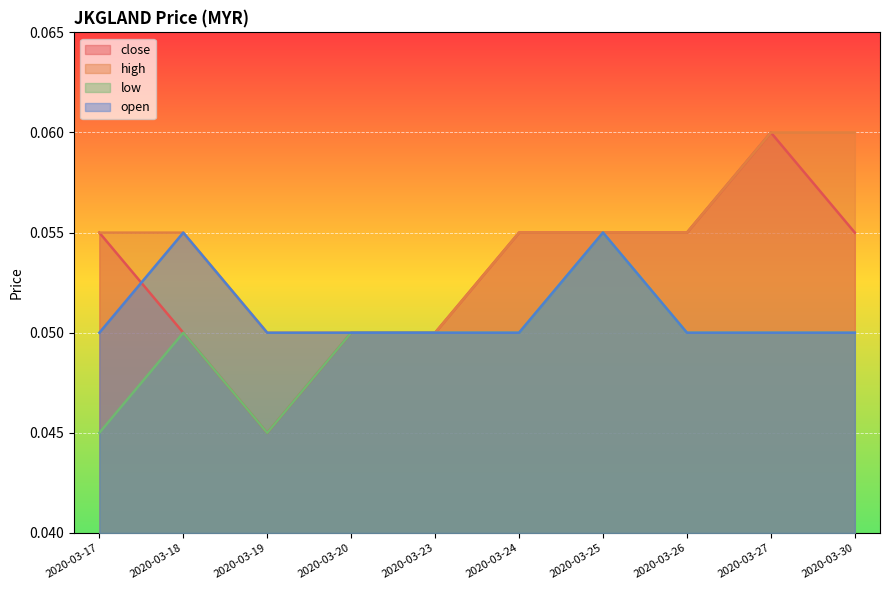

What is the value of the close point at the 7th from the left?

0.1